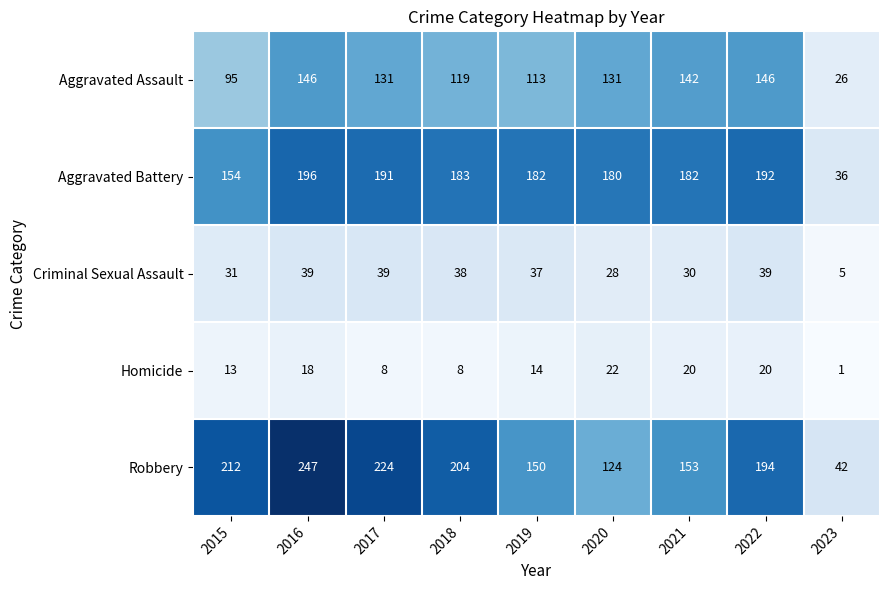

Which category has the highest value across all series?

2016